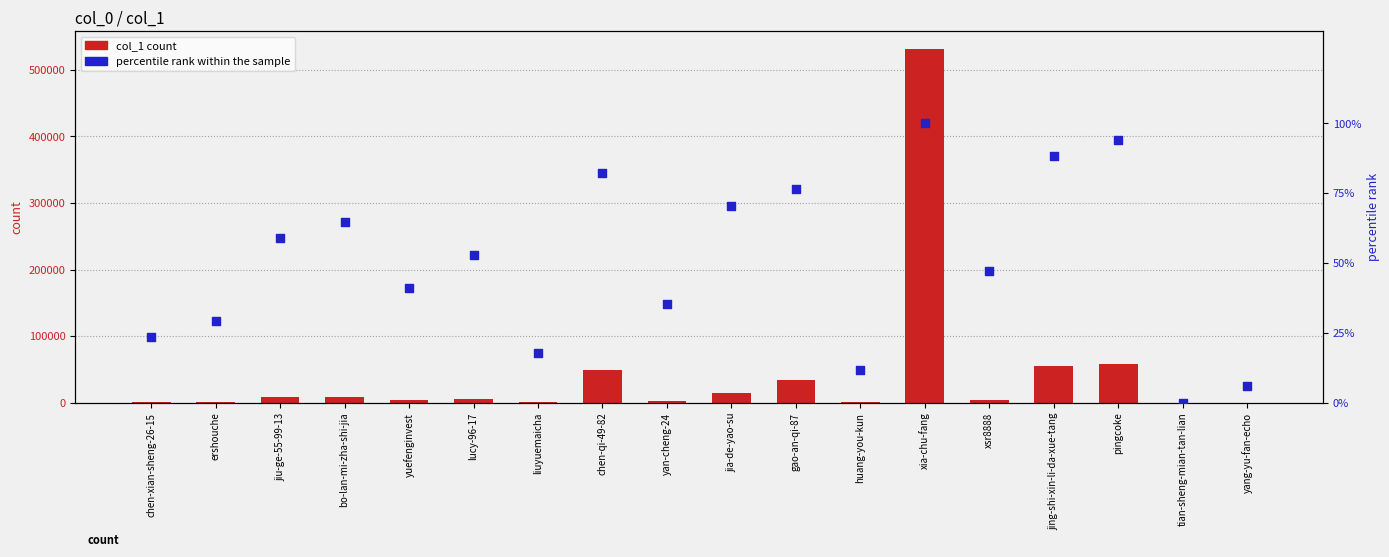

At how many categories does at least one series exceed 319039?

1